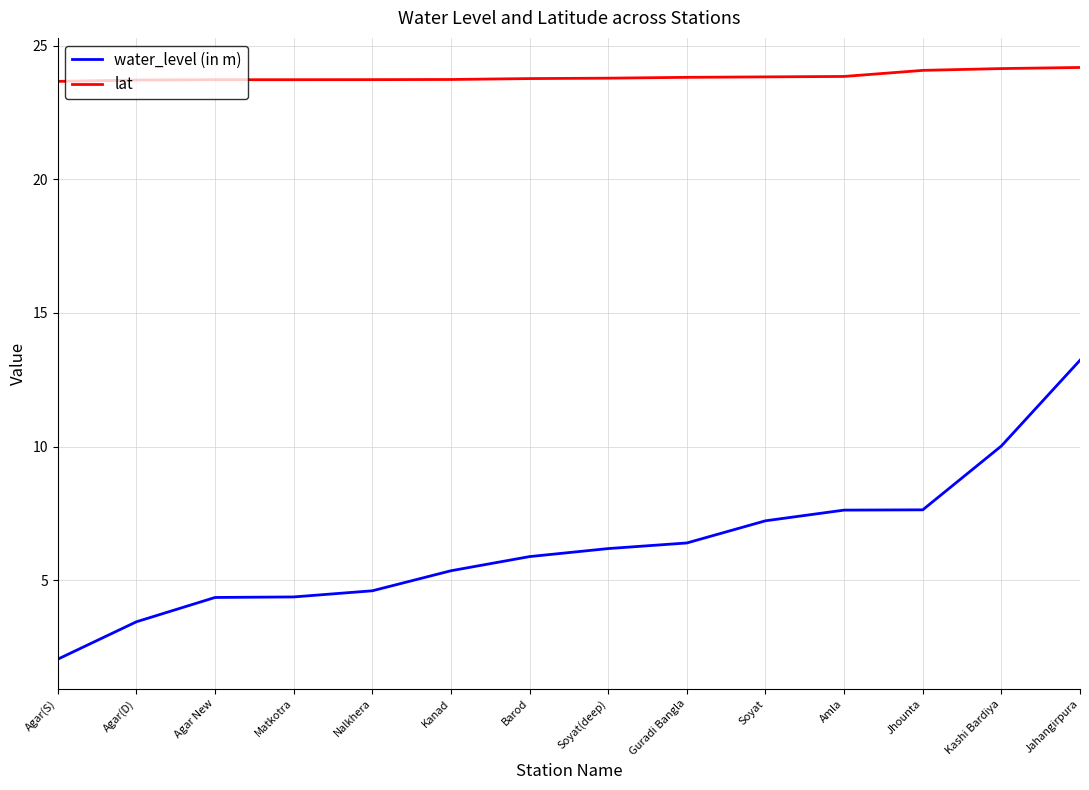

Rank the series by their average value, from highest to lowest.

lat, water_level (in m)